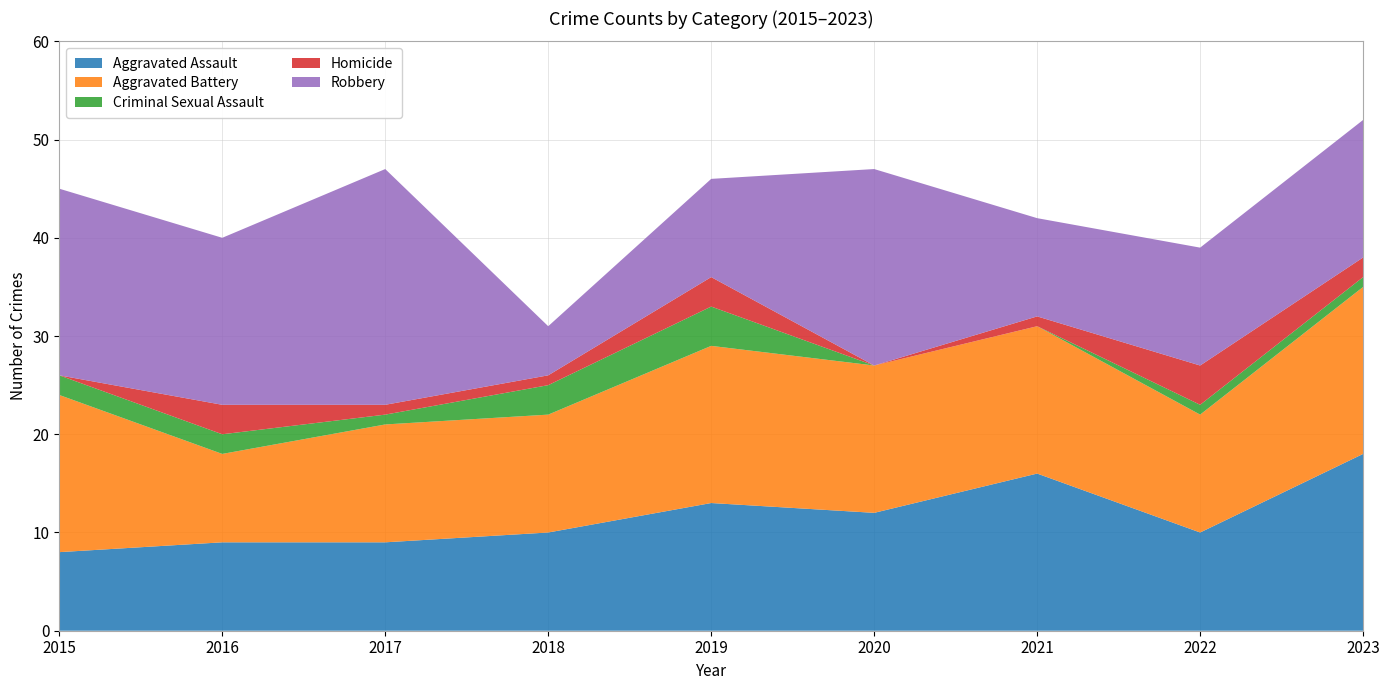

Reading right to left, what are all the values shown in this chart?

Aggravated Assault: 18	10	16	12	13	10	9	9	8
Aggravated Battery: 17	12	15	15	16	12	12	9	16
Criminal Sexual Assault: 1	1	0	0	4	3	1	2	2
Homicide: 2	4	1	0	3	1	1	3	0
Robbery: 14	12	10	20	10	5	24	17	19